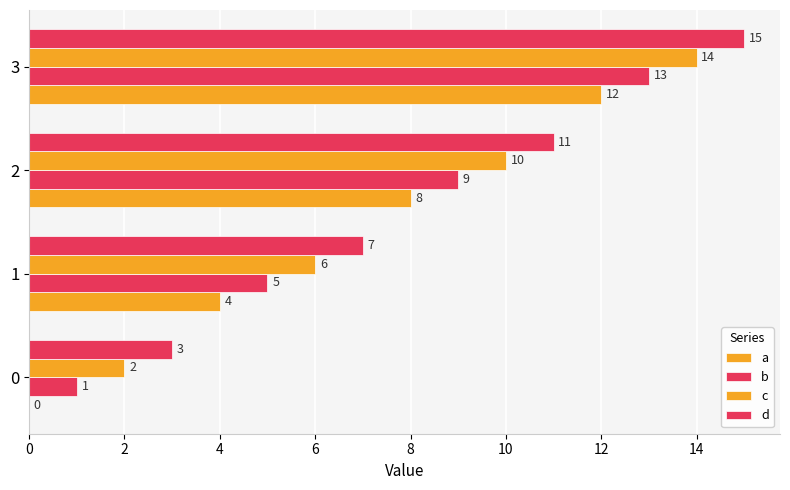

How many data points does each series have?

4